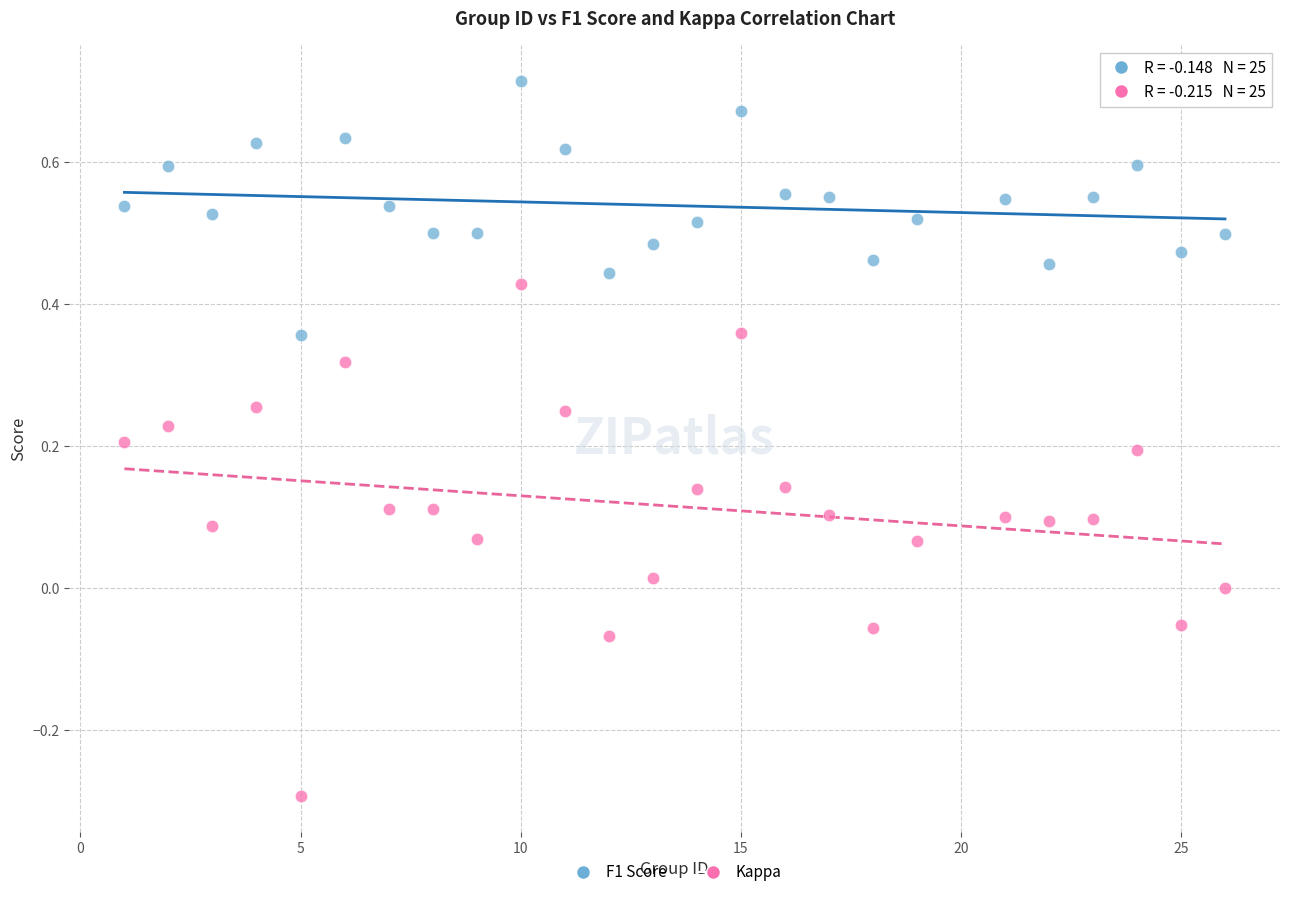

Which series has the largest Y range (max minus min)?

Kappa